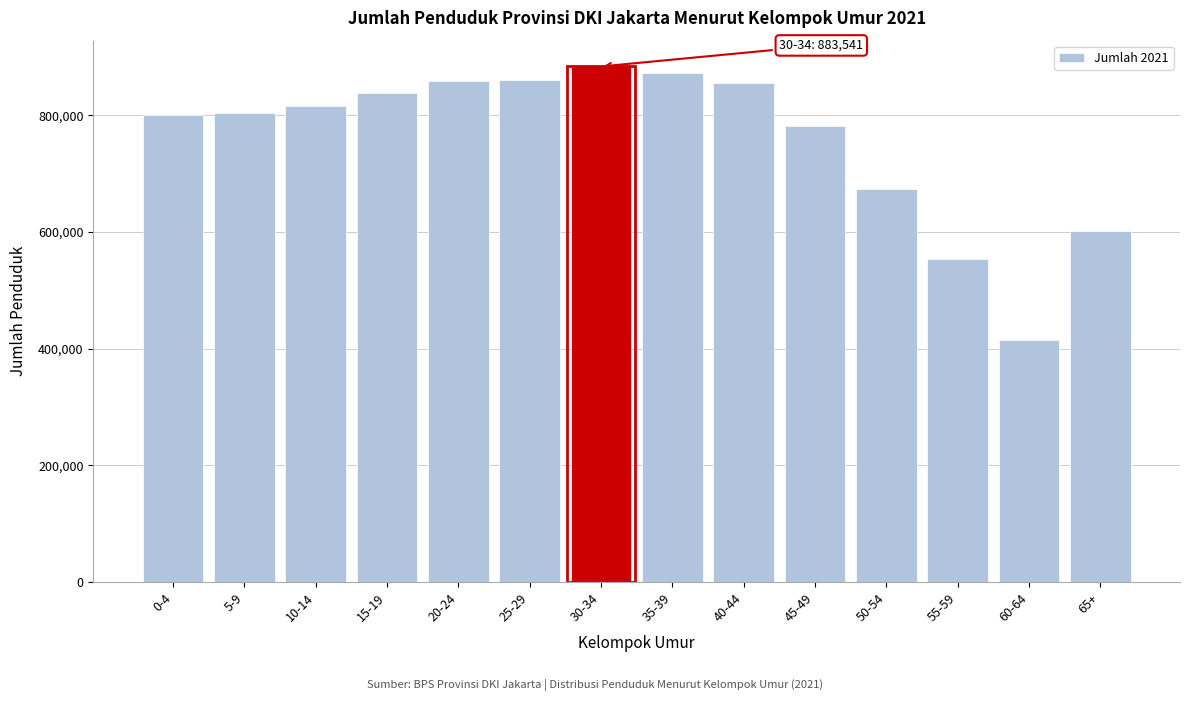

What is the difference between the values at 35-39 and 10-14?

55740